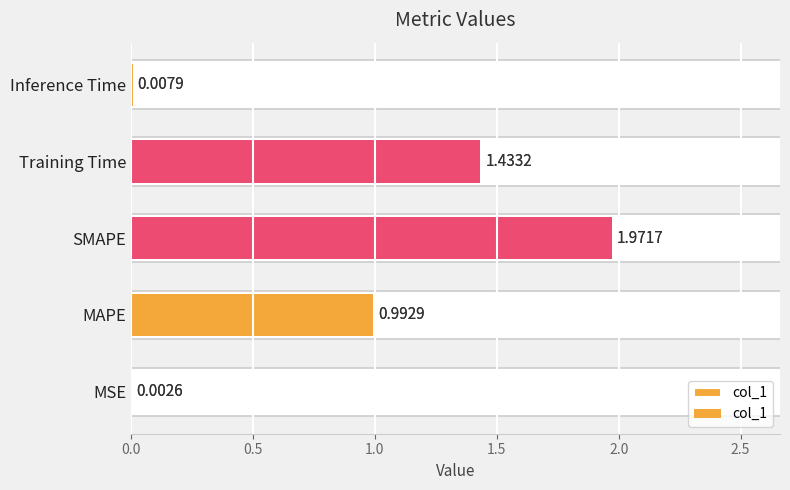

Are the bars horizontal?

Yes